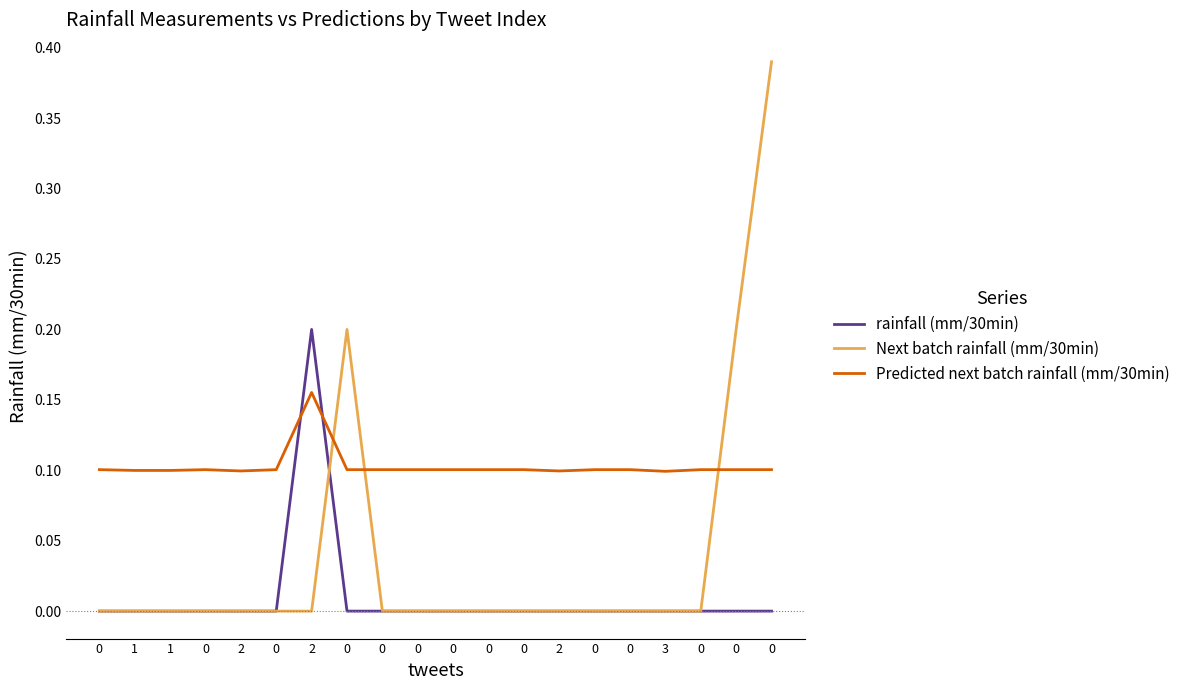

How many rainfall (mm/30min) values are between 0 and 1?

20